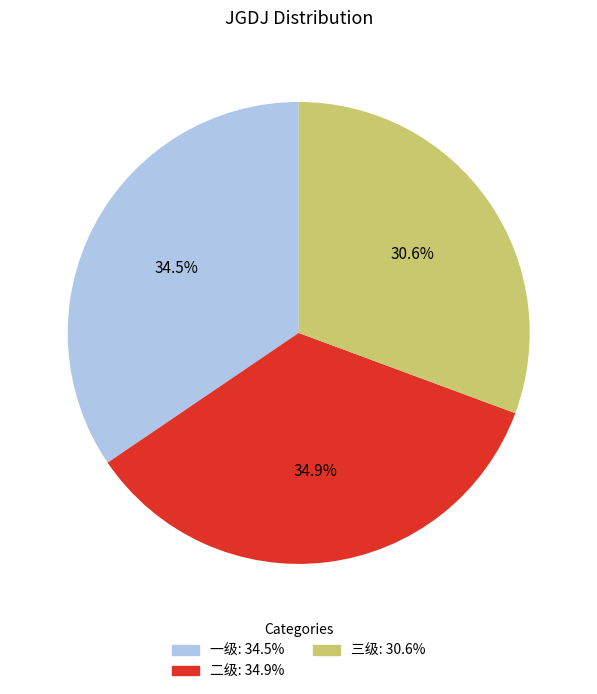

What is the smallest slice in the pie chart?

三级